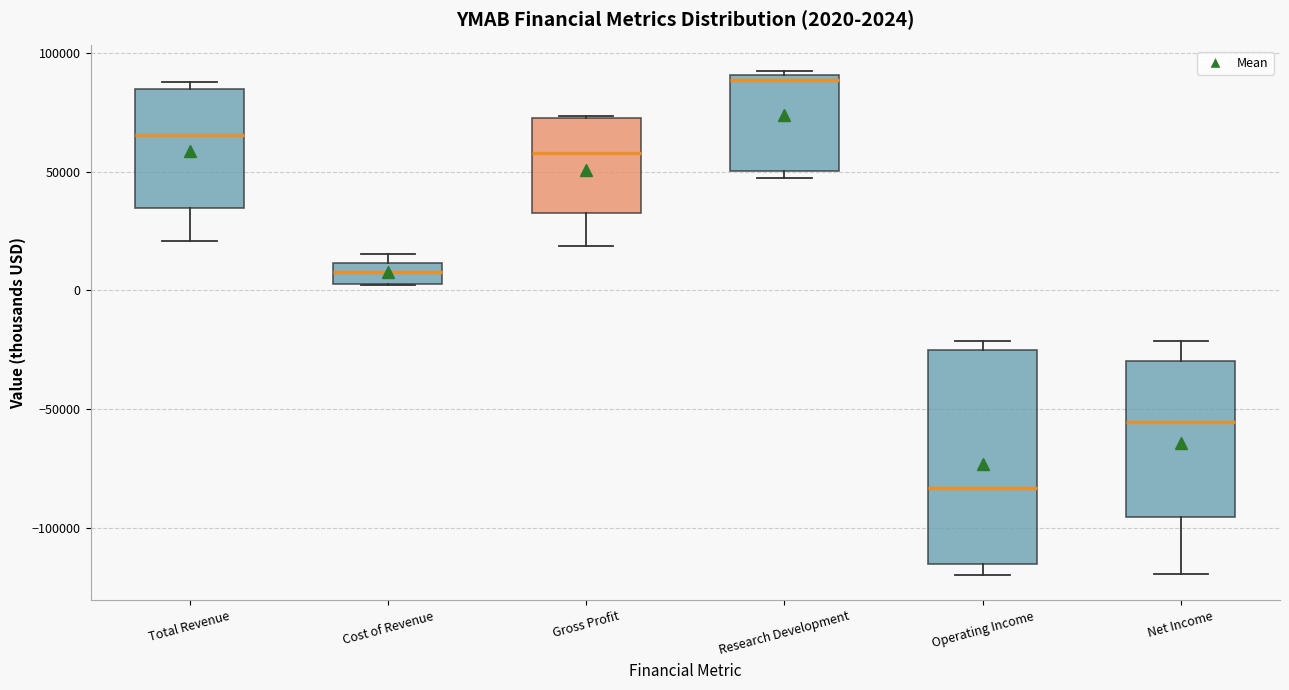

Which box has the lowest median line?

Operating Income